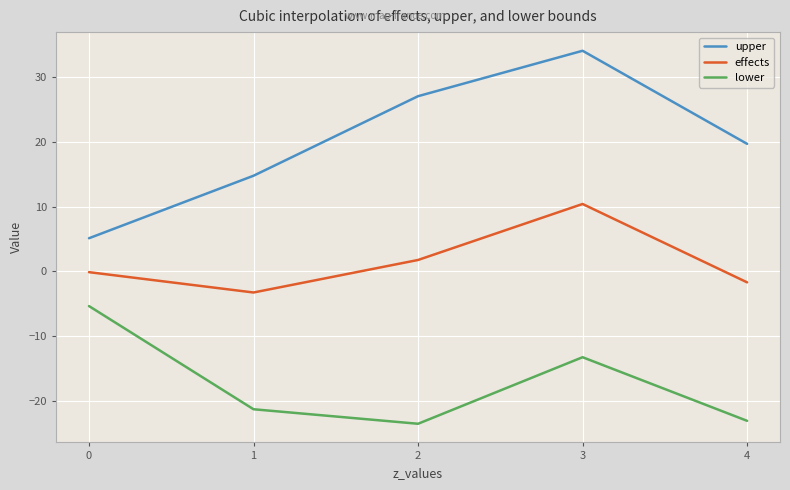

At which category is the sum across all series the highest?

3